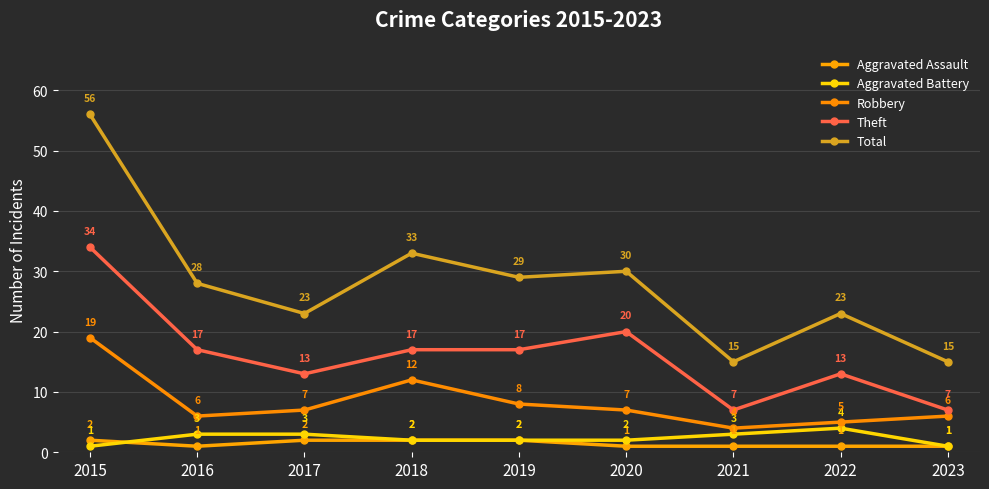

Reading left to right, what are all the values shown in this chart?

Aggravated Assault: 2015=2	2016=1	2017=2	2018=2	2019=2	2020=1	2021=1	2022=1	2023=1
Aggravated Battery: 2015=1	2016=3	2017=3	2018=2	2019=2	2020=2	2021=3	2022=4	2023=1
Robbery: 2015=19	2016=6	2017=7	2018=12	2019=8	2020=7	2021=4	2022=5	2023=6
Theft: 2015=34	2016=17	2017=13	2018=17	2019=17	2020=20	2021=7	2022=13	2023=7
Total: 2015=56	2016=28	2017=23	2018=33	2019=29	2020=30	2021=15	2022=23	2023=15